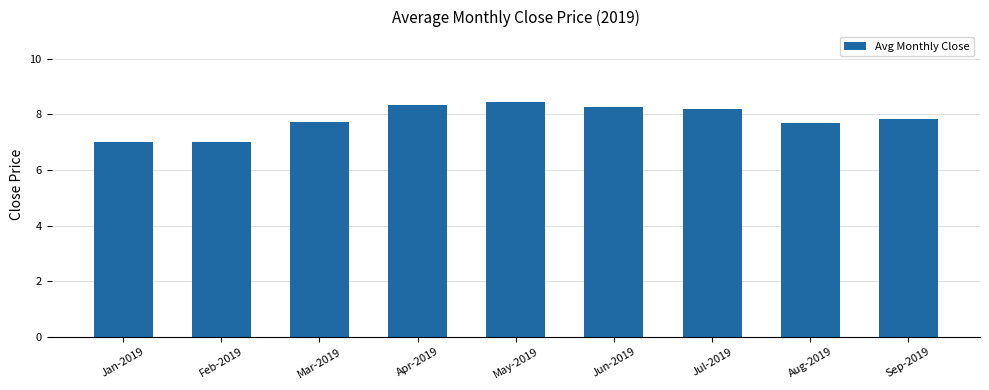

At which category does the chart reach its peak across all series?

May-2019